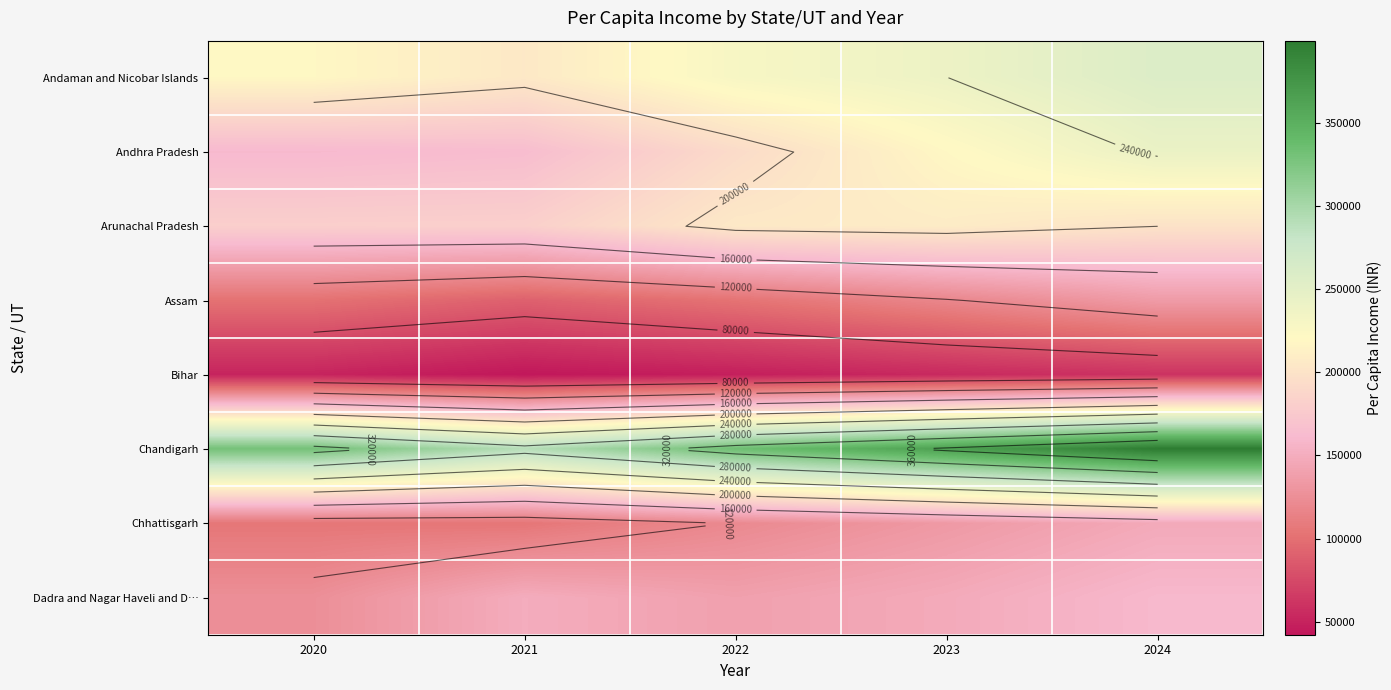

What is the difference between the maximum and minimum values in the Dadra and Nagar Haveli and D… series?

34550